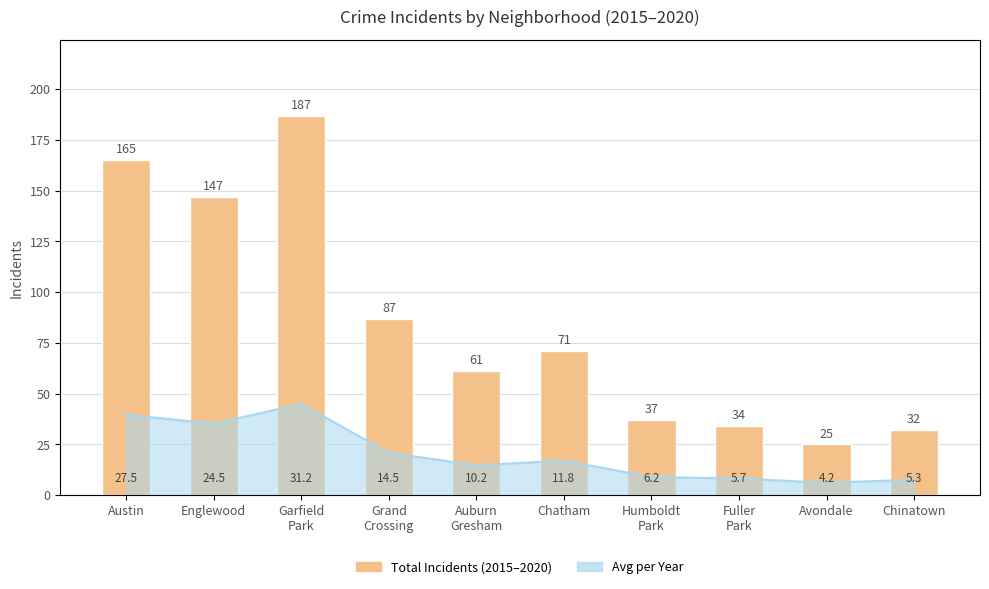

What is the difference between the values at Englewood and Auburn
Gresham?

86